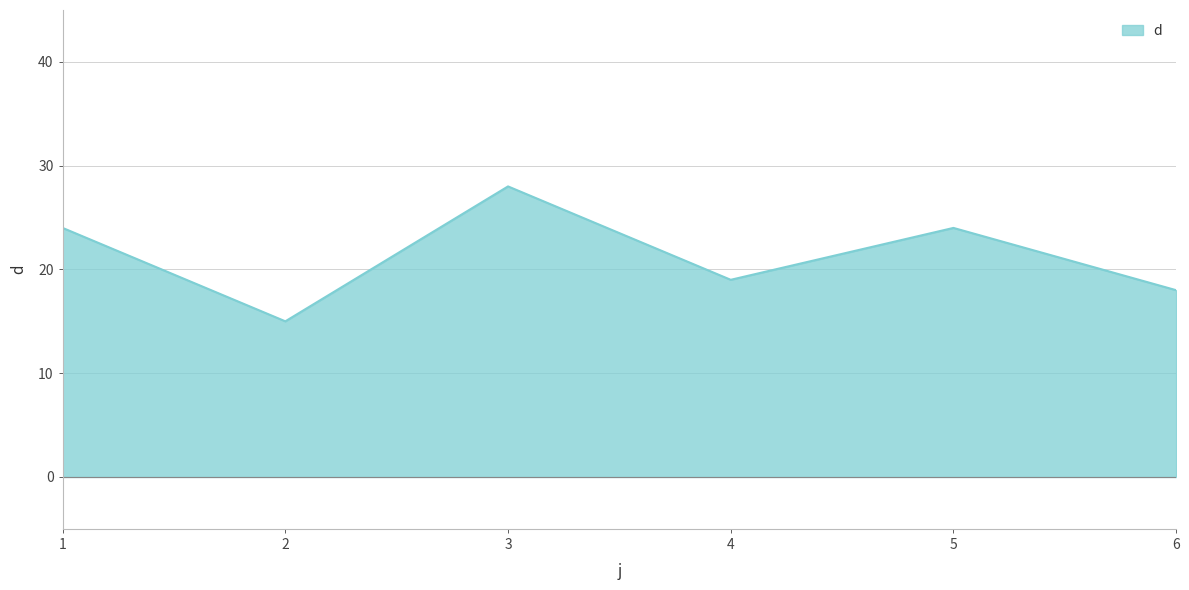

Reading left to right, list all the values displayed in this chart.

1=24	2=15	3=28	4=19	5=24	6=18